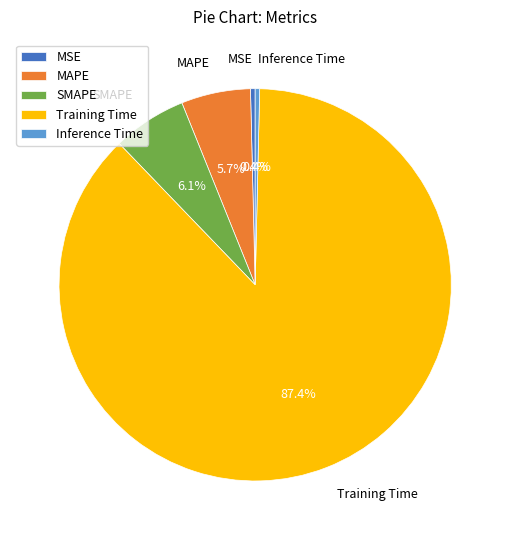

Is MSE the majority of the pie?

No